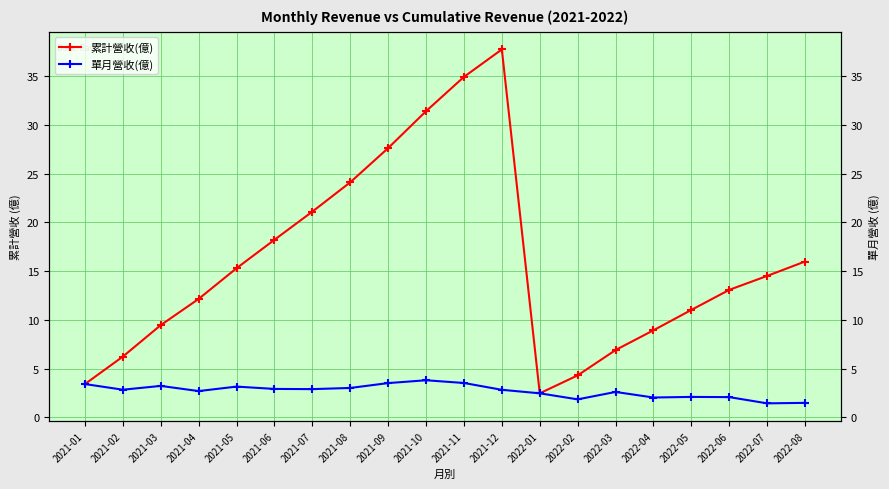

What is the minimum value shown in the chart?

1.4